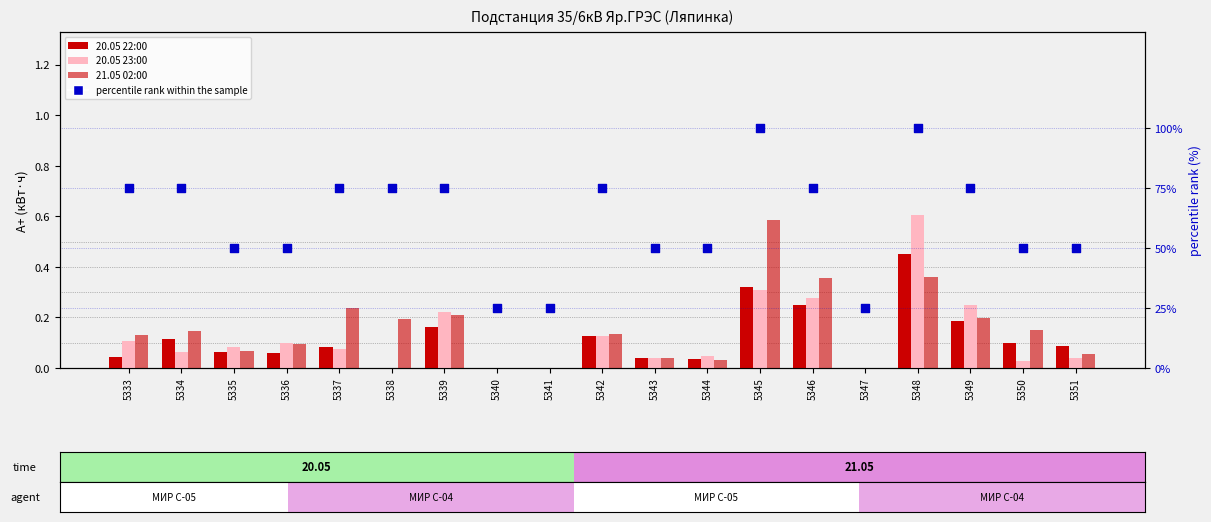

What is the total value across all series at 5344?

50.1